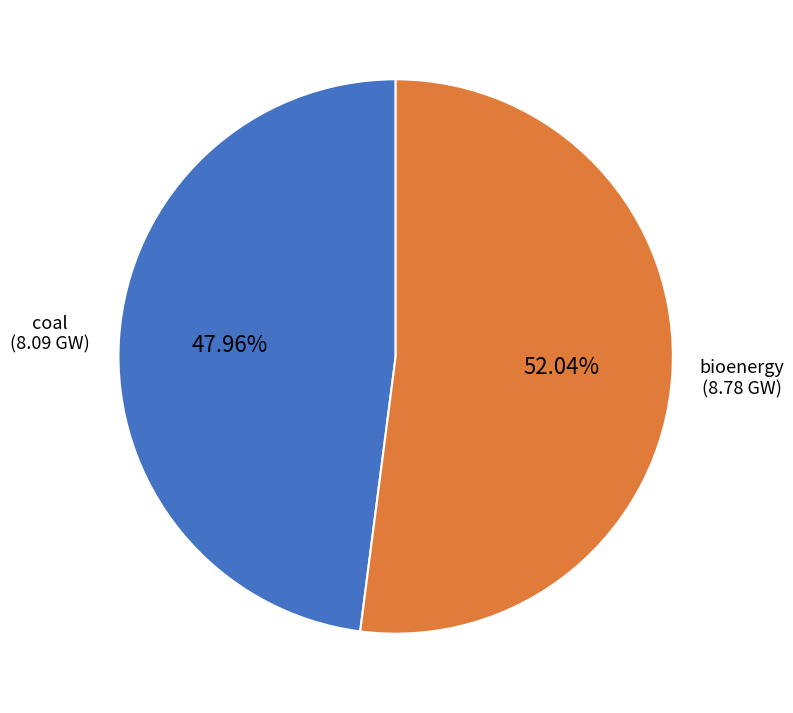

Is there any slice that represents more than half of the pie?

Yes